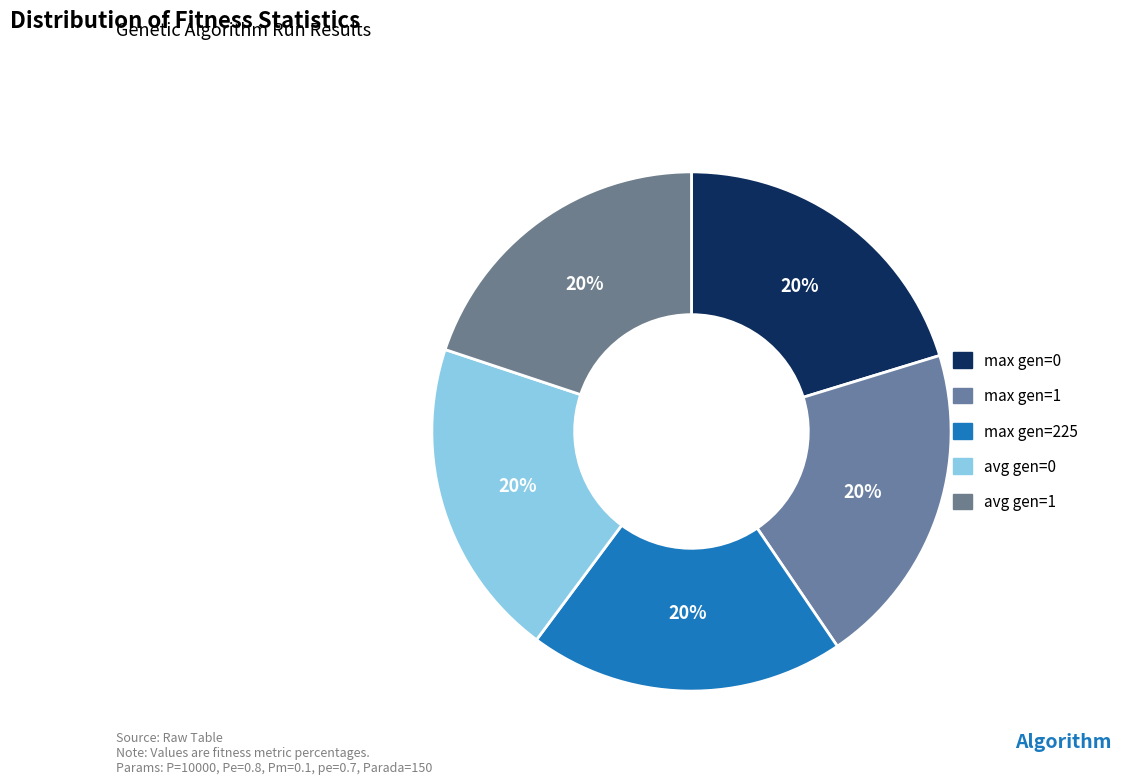

How many slices are in this pie chart?

5